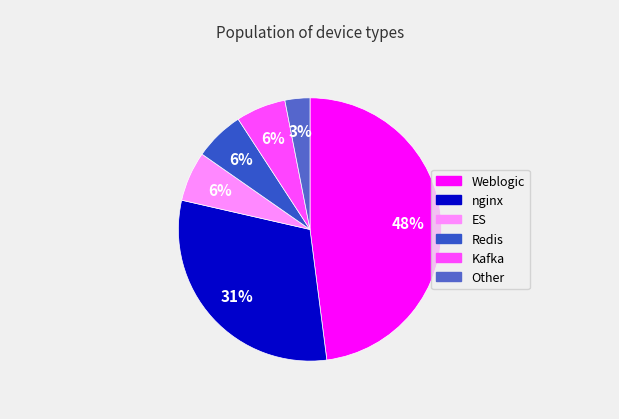

How many segments does this pie chart have?

6